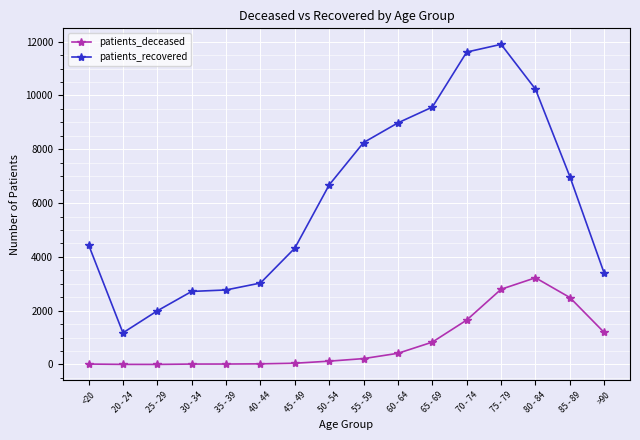

What is the lowest value of the patients_deceased series?

3